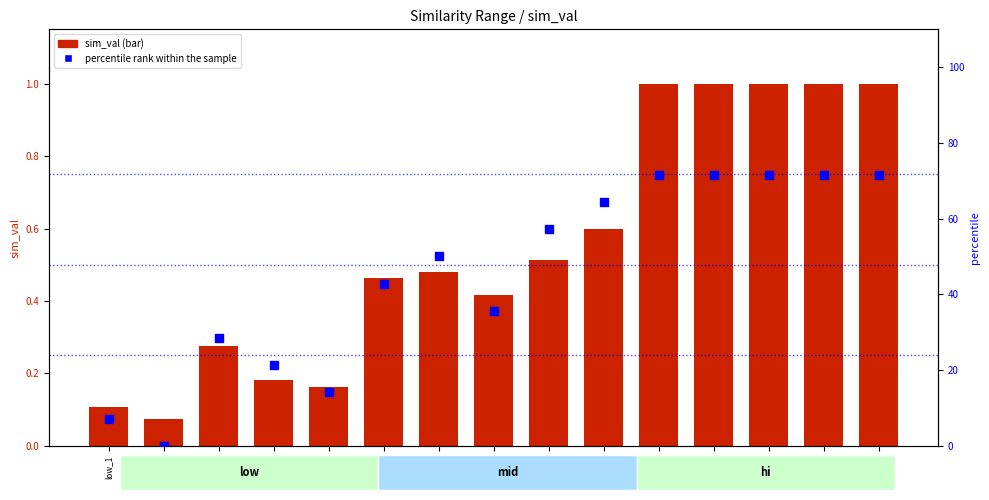

What are all the series names shown in the legend?

sim_val, percentile rank within the sample